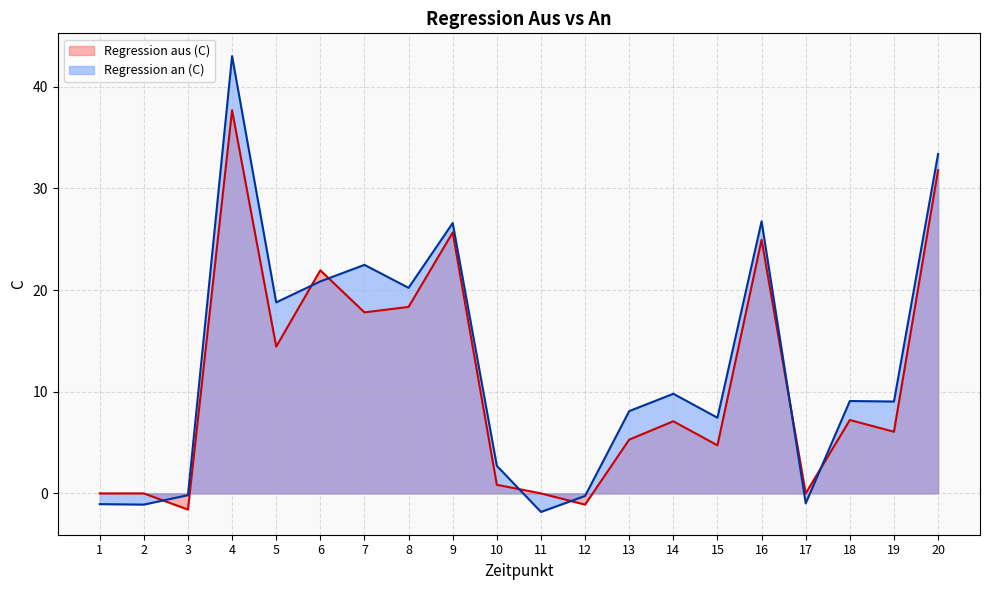

What is the value of the Regression an (C) point at the 20th from the left?

33.4